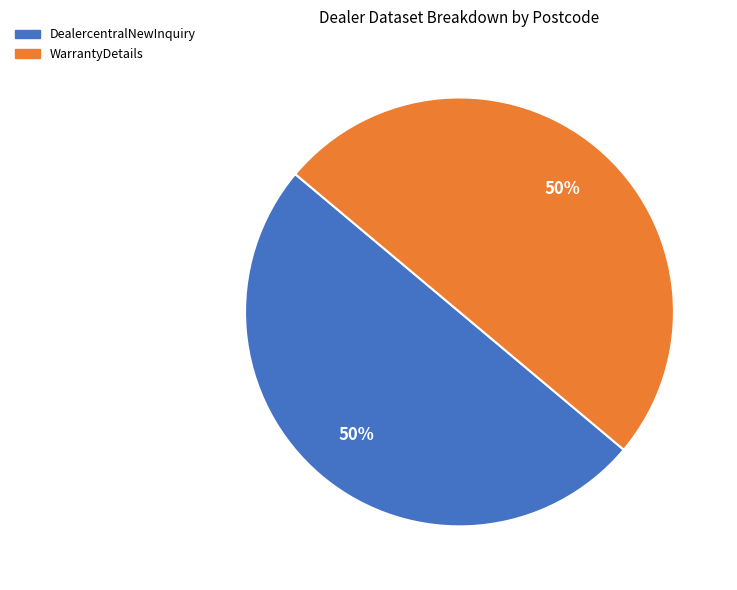

To the nearest percent, what portion does WarrantyDetails represent?

50%